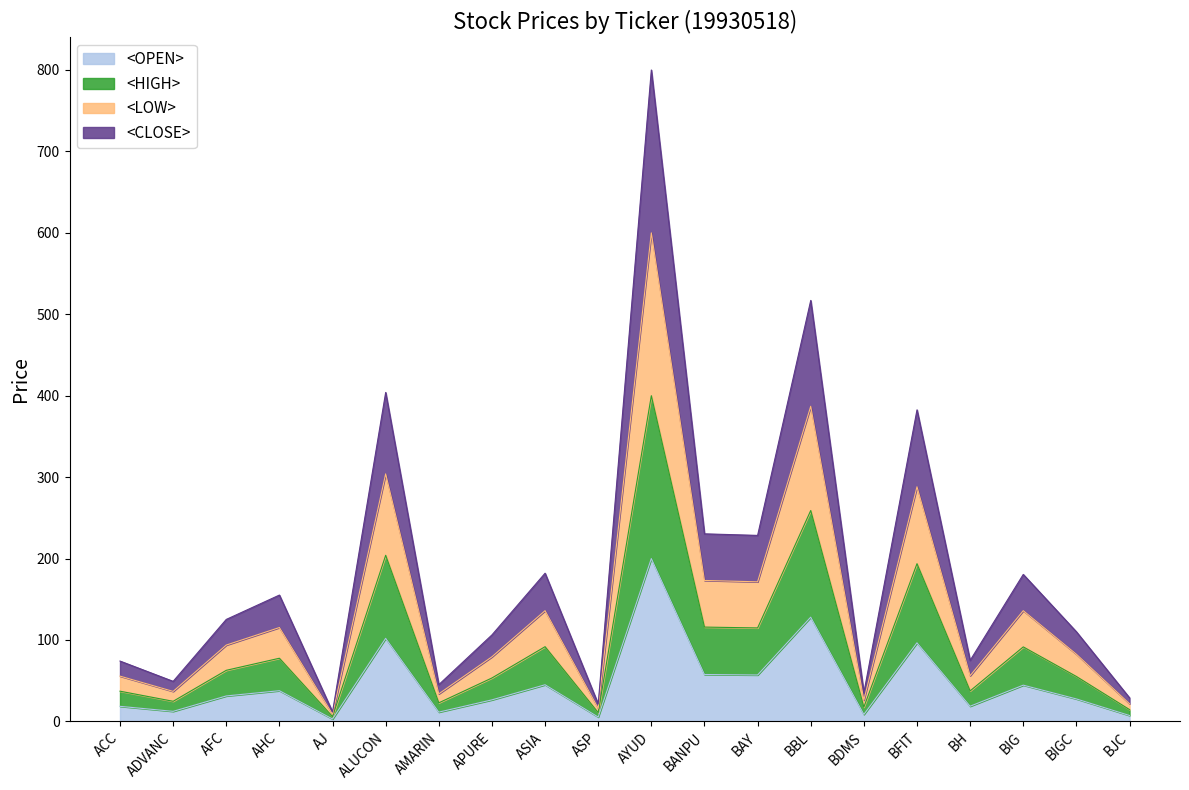

What is the total value across all series at BDMS?

35.1